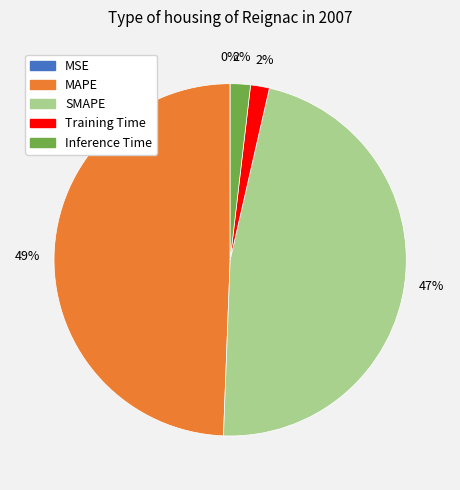

The SMAPE slice represents 47% of the pie. True or false?

True